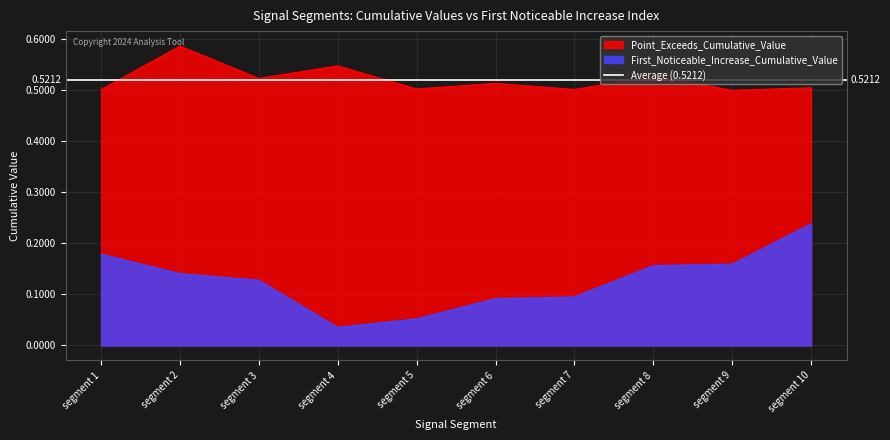

Count the number of data series in this chart.

2